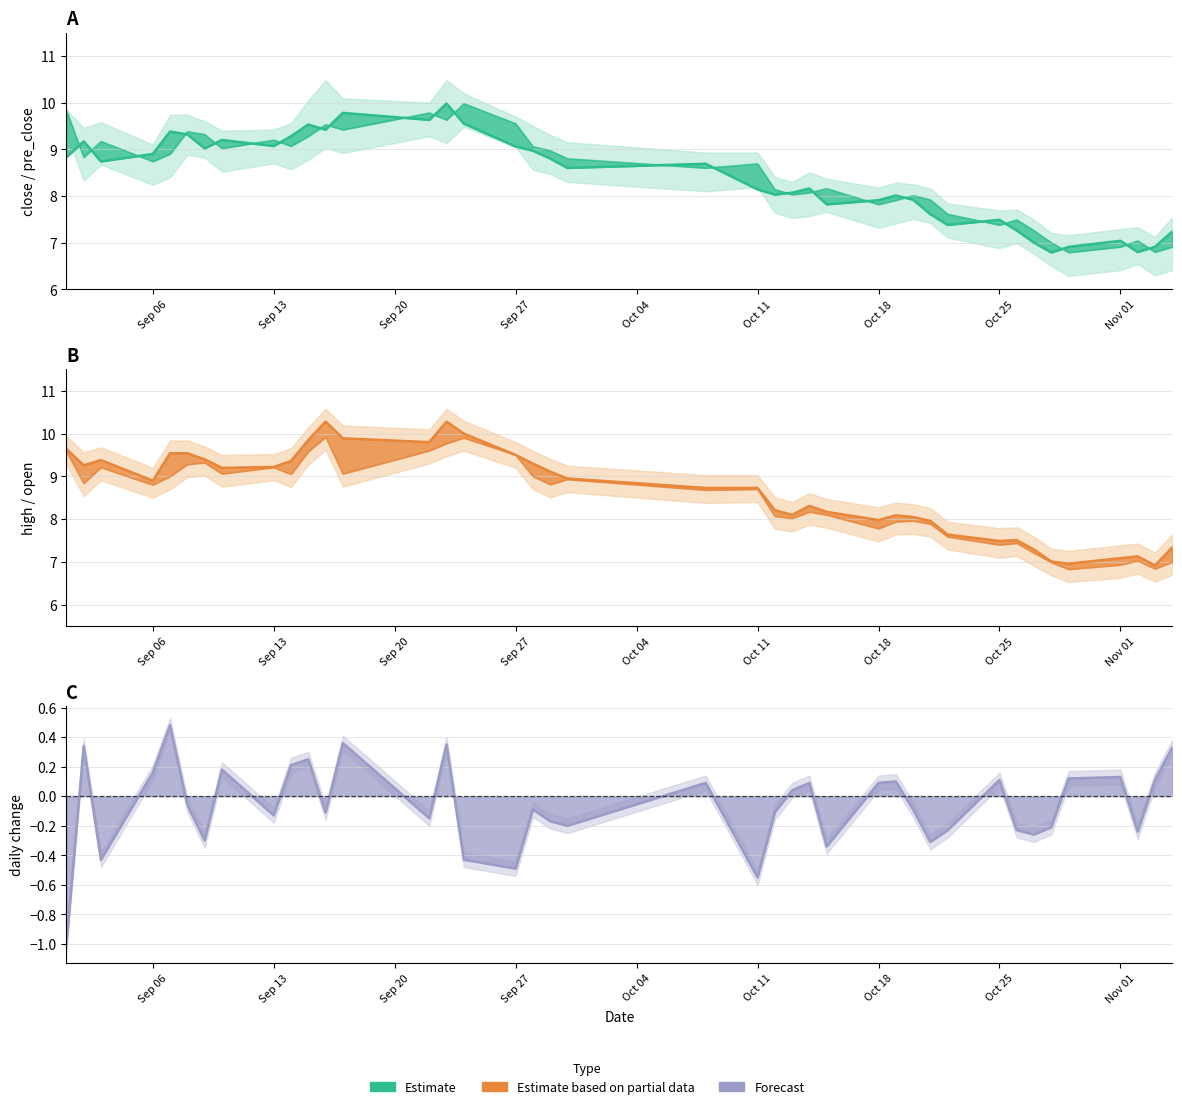

At how many categories does at least one series exceed 7?

38